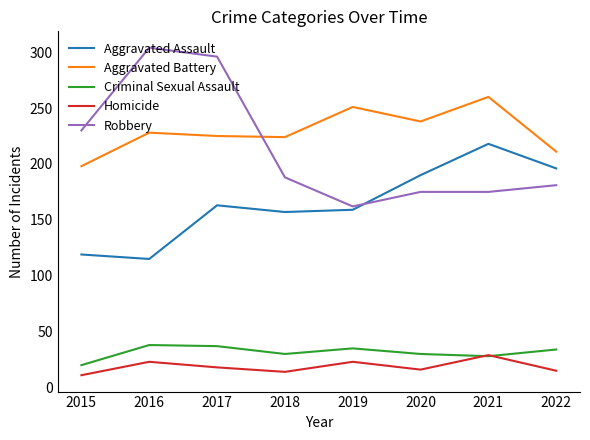

True or false: Criminal Sexual Assault has a value of 10 at 2021.

False